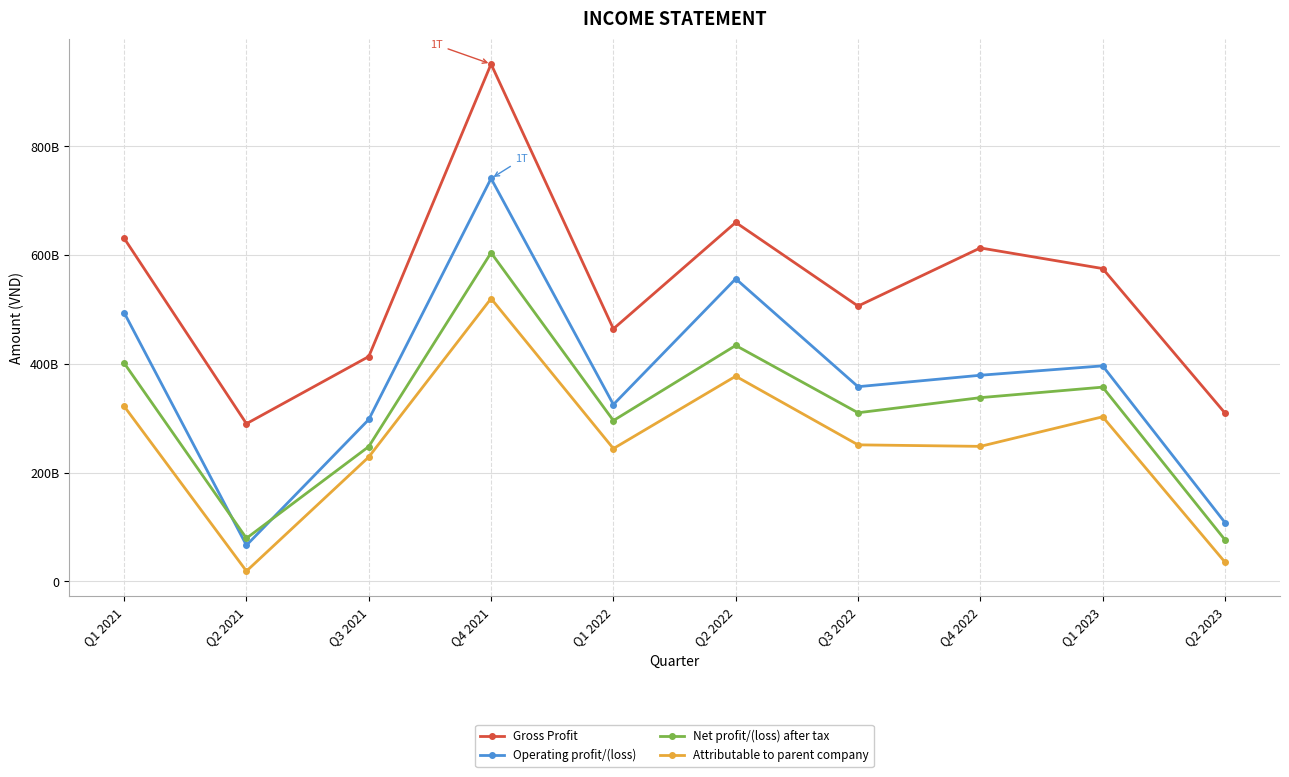

At which label is Net profit/(loss) after tax closest to 340479508385?

Q4 2022